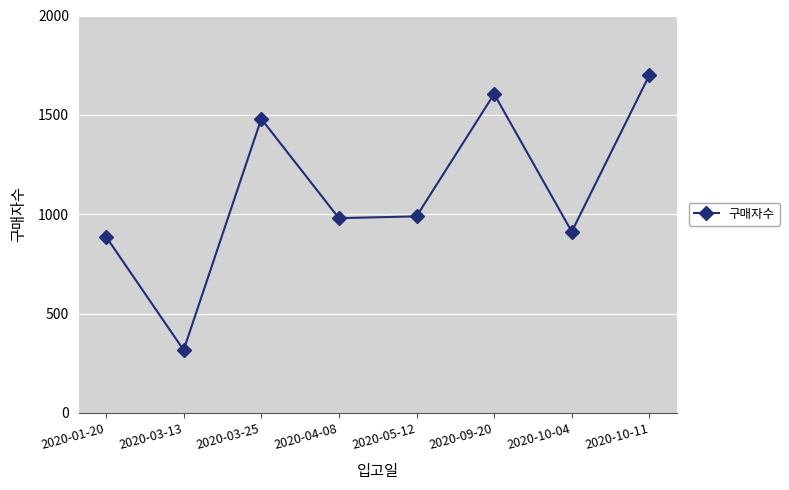

What is the change in value from 2020-03-25 to 2020-05-12?

-491